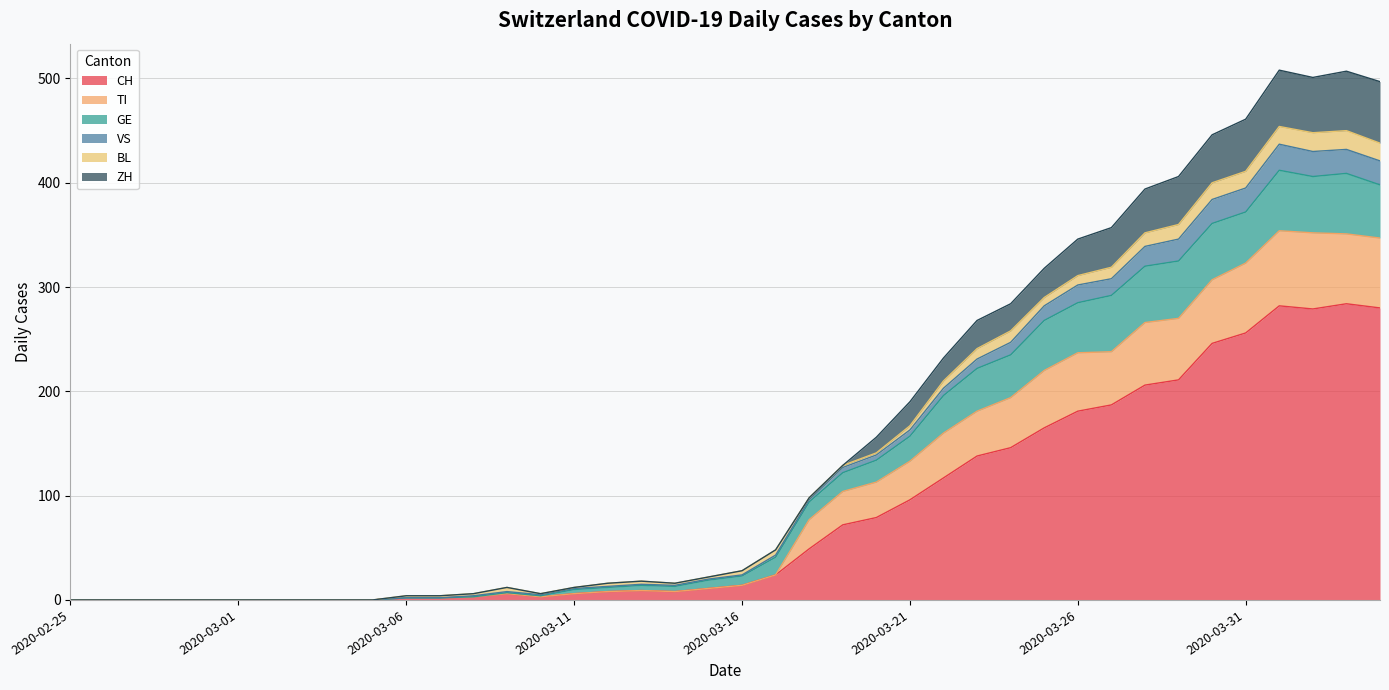

True or false: TI and GE cross at least once.

False